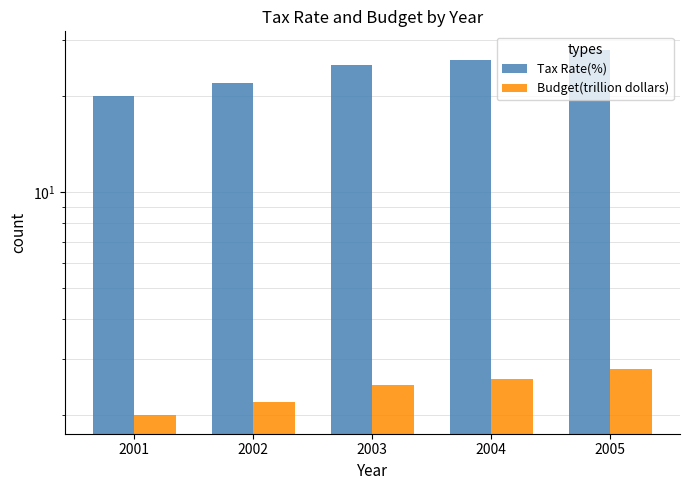

Which category has the highest value in the Tax Rate(%) series?

2005